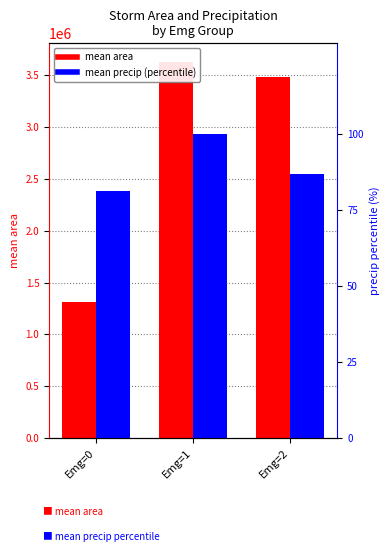

What is the value of the mean precip (percentile) bar at the 3rd from the left?

87.1